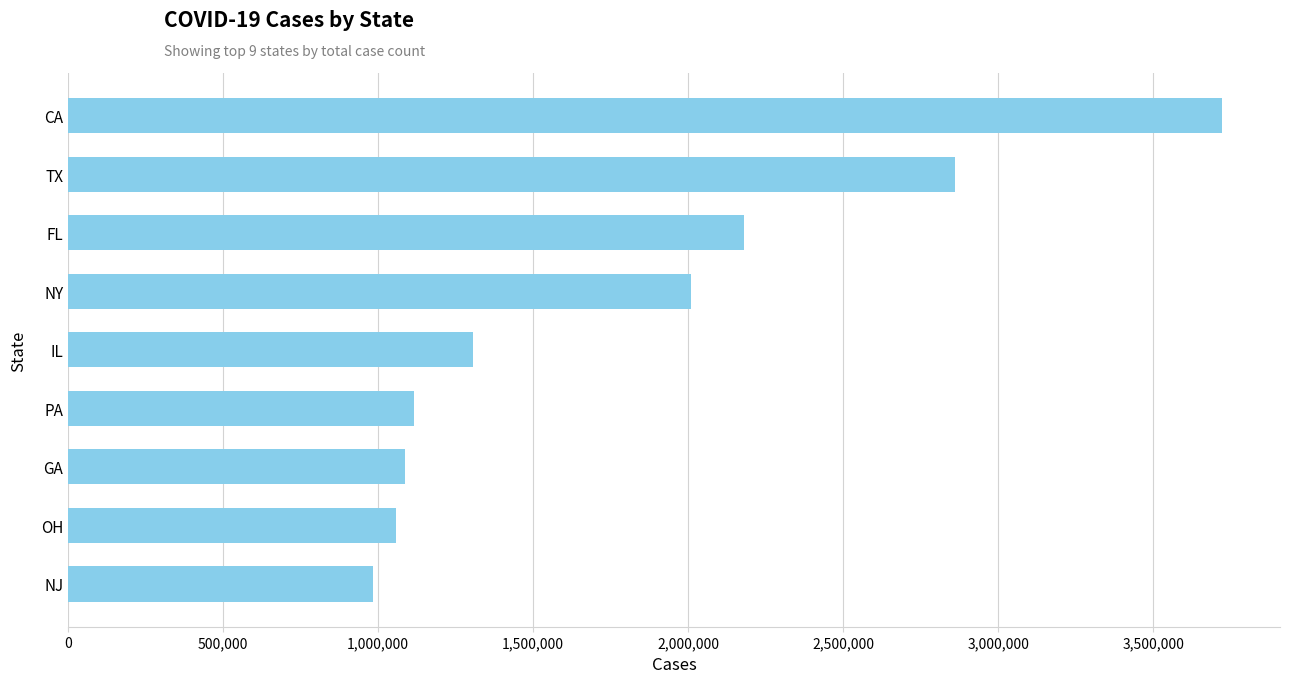

How many data points does each series have?

9